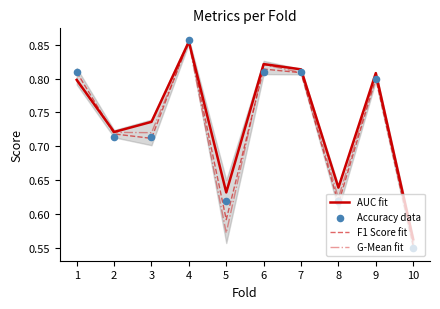

Which series has the widest spread of Y values?

Accuracy data